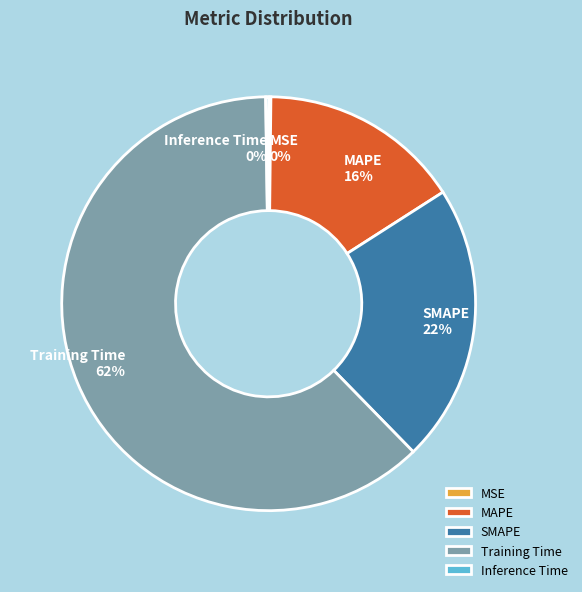

Does Training Time represent more than half of the total?

Yes